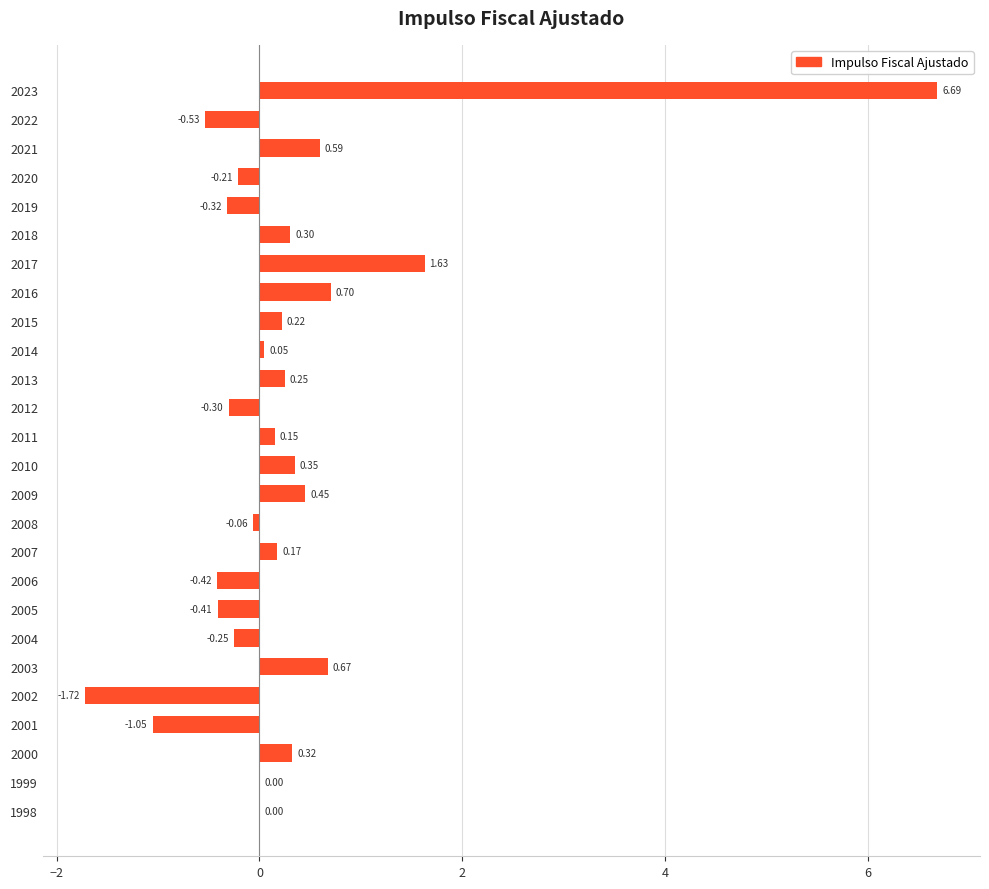

What is the change in value from 2009 to 2023?

+6.2